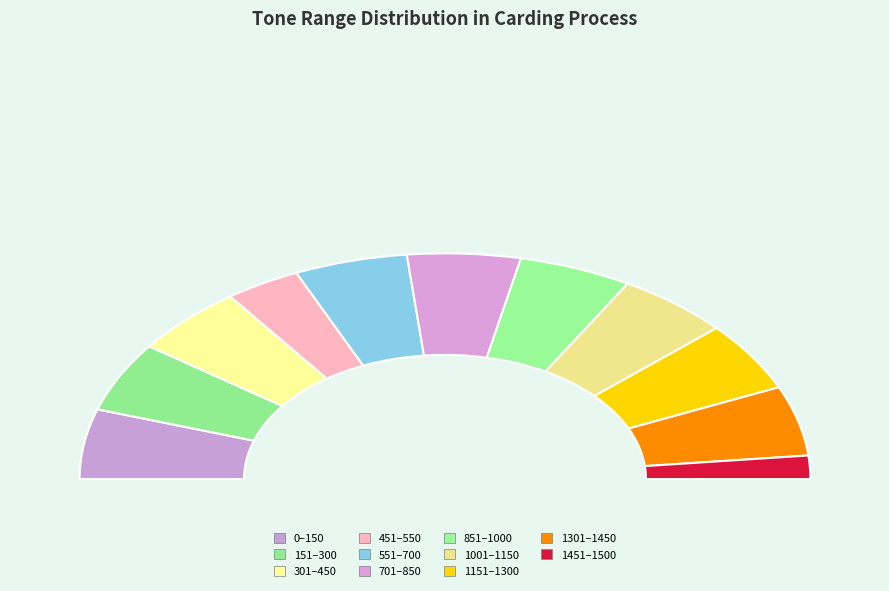

How much of the chart is everything except 0?

98.4%